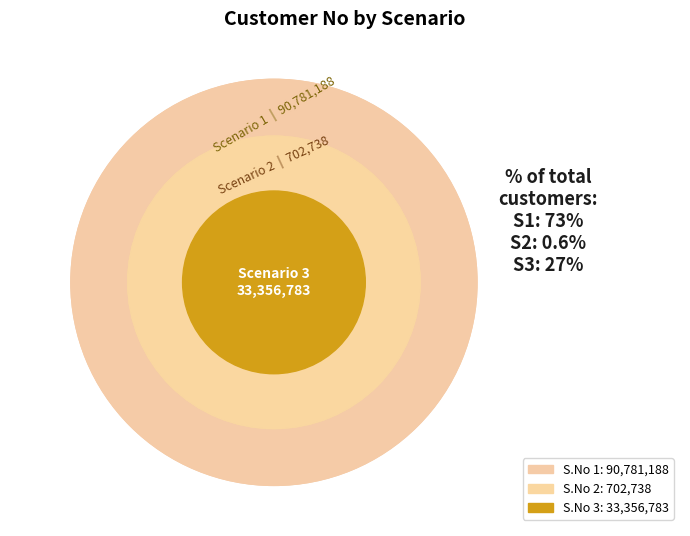

Count the number of slices in the pie.

3